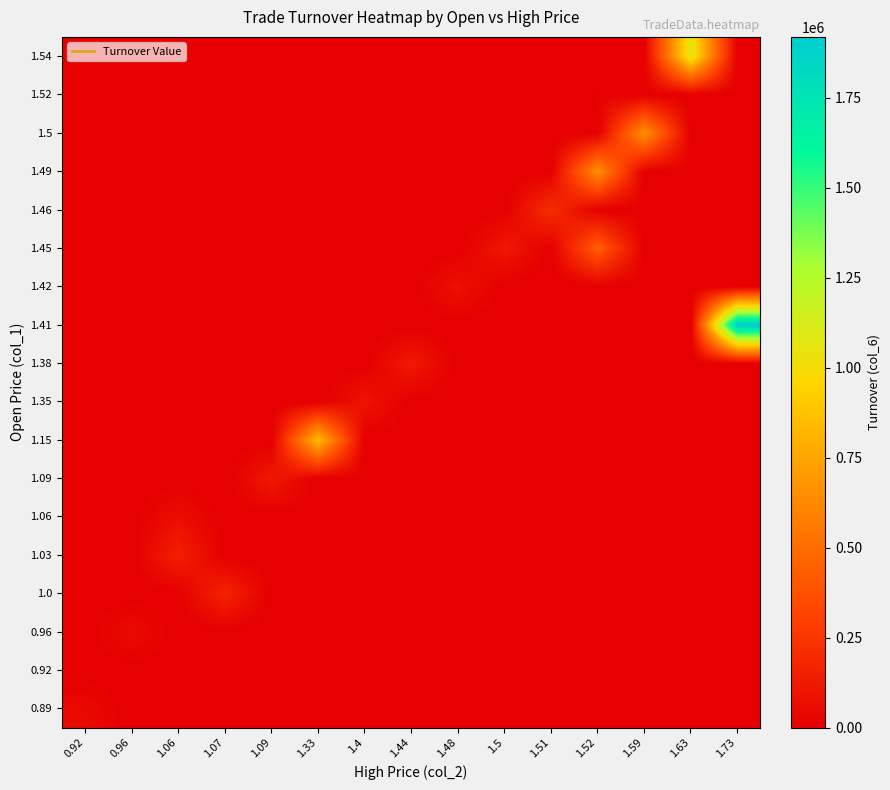

Reading left to right, extract all data points from this chart.

0.89: 0.92=48330	0.96=0	1.06=0	1.07=0	1.09=0	1.33=0	1.4=0	1.44=0	1.48=0	1.5=0	1.51=0	1.52=0	1.59=0	1.63=0	1.73=0
0.92: 0.92=1840	0.96=0	1.06=0	1.07=0	1.09=0	1.33=0	1.4=0	1.44=0	1.48=0	1.5=0	1.51=0	1.52=0	1.59=0	1.63=0	1.73=0
0.96: 0.92=0	0.96=59330	1.06=0	1.07=0	1.09=0	1.33=0	1.4=0	1.44=0	1.48=0	1.5=0	1.51=0	1.52=0	1.59=0	1.63=0	1.73=0
1.0: 0.92=0	0.96=0	1.06=0	1.07=173180	1.09=0	1.33=0	1.4=0	1.44=0	1.48=0	1.5=0	1.51=0	1.52=0	1.59=0	1.63=0	1.73=0
1.03: 0.92=0	0.96=0	1.06=153040	1.07=0	1.09=0	1.33=0	1.4=0	1.44=0	1.48=0	1.5=0	1.51=0	1.52=0	1.59=0	1.63=0	1.73=0
1.06: 0.92=0	0.96=0	1.06=69960	1.07=0	1.09=0	1.33=0	1.4=0	1.44=0	1.48=0	1.5=0	1.51=0	1.52=0	1.59=0	1.63=0	1.73=0
1.09: 0.92=0	0.96=0	1.06=0	1.07=0	1.09=118220	1.33=0	1.4=0	1.44=0	1.48=0	1.5=0	1.51=0	1.52=0	1.59=0	1.63=0	1.73=0
1.15: 0.92=0	0.96=0	1.06=0	1.07=0	1.09=0	1.33=845760	1.4=0	1.44=0	1.48=0	1.5=0	1.51=0	1.52=0	1.59=0	1.63=0	1.73=0
1.35: 0.92=0	0.96=0	1.06=0	1.07=0	1.09=0	1.33=0	1.4=95000	1.44=0	1.48=0	1.5=0	1.51=0	1.52=0	1.59=0	1.63=0	1.73=0
1.38: 0.92=0	0.96=0	1.06=0	1.07=0	1.09=0	1.33=0	1.4=0	1.44=120000	1.48=0	1.5=0	1.51=0	1.52=0	1.59=0	1.63=0	1.73=0
1.41: 0.92=0	0.96=0	1.06=0	1.07=0	1.09=0	1.33=0	1.4=0	1.44=0	1.48=0	1.5=0	1.51=0	1.52=0	1.59=0	1.63=0	1.73=1918830
1.42: 0.92=0	0.96=0	1.06=0	1.07=0	1.09=0	1.33=0	1.4=0	1.44=0	1.48=85000	1.5=0	1.51=0	1.52=0	1.59=0	1.63=0	1.73=0
1.45: 0.92=0	0.96=0	1.06=0	1.07=0	1.09=0	1.33=0	1.4=0	1.44=0	1.48=0	1.5=115420	1.51=0	1.52=437670	1.59=0	1.63=0	1.73=0
1.46: 0.92=0	0.96=0	1.06=0	1.07=0	1.09=0	1.33=0	1.4=0	1.44=0	1.48=0	1.5=0	1.51=216640	1.52=0	1.59=0	1.63=0	1.73=0
1.49: 0.92=0	0.96=0	1.06=0	1.07=0	1.09=0	1.33=0	1.4=0	1.44=0	1.48=0	1.5=0	1.51=0	1.52=658920	1.59=0	1.63=0	1.73=0
1.5: 0.92=0	0.96=0	1.06=0	1.07=0	1.09=0	1.33=0	1.4=0	1.44=0	1.48=0	1.5=0	1.51=0	1.52=0	1.59=660040	1.63=0	1.73=0
1.52: 0.92=0	0.96=0	1.06=0	1.07=0	1.09=0	1.33=0	1.4=0	1.44=0	1.48=0	1.5=0	1.51=0	1.52=16720	1.59=0	1.63=0	1.73=0
1.54: 0.92=0	0.96=0	1.06=0	1.07=0	1.09=0	1.33=0	1.4=0	1.44=0	1.48=0	1.5=0	1.51=0	1.52=0	1.59=0	1.63=1065460	1.73=0